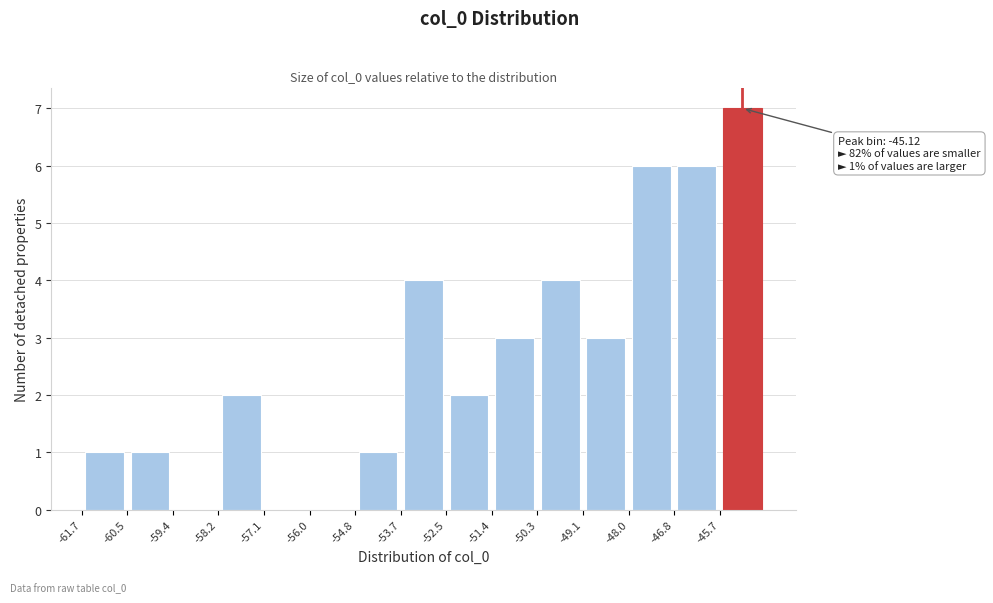

Over which range of the x-axis is the bar tallest?

-45.6 to -44.6